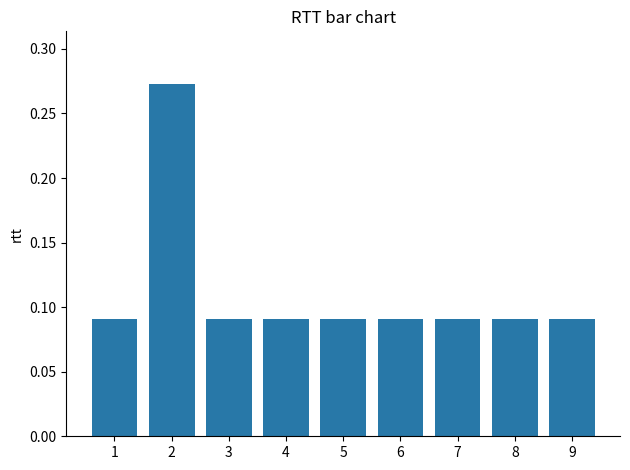

What is the sum of all values?

1.0